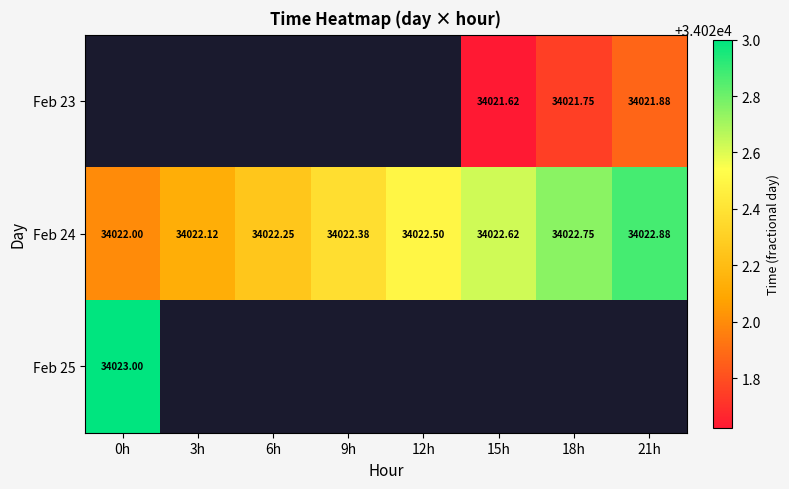

What is the greatest value displayed?

34023.0